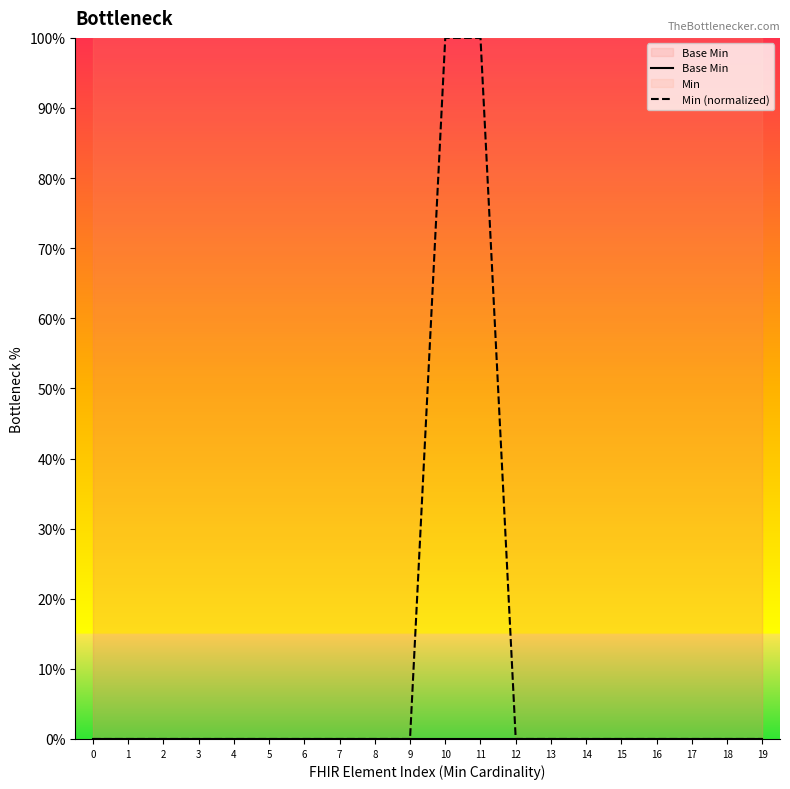

Count the number of data series in this chart.

2